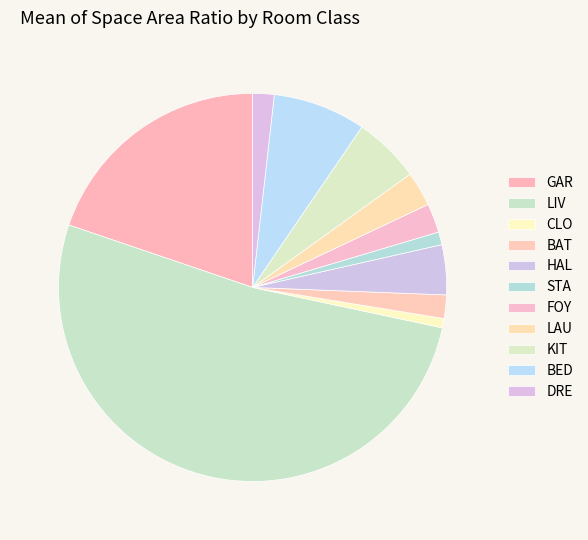

The HAL slice represents 1% of the pie. True or false?

False